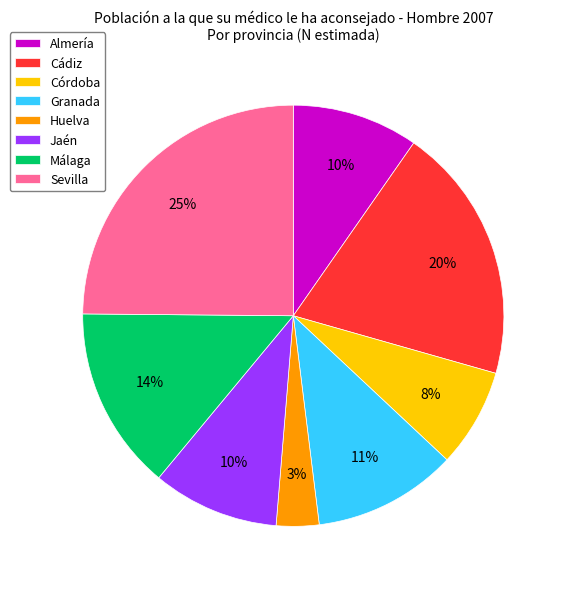

Is it true that Huelva is 10% of the pie?

False